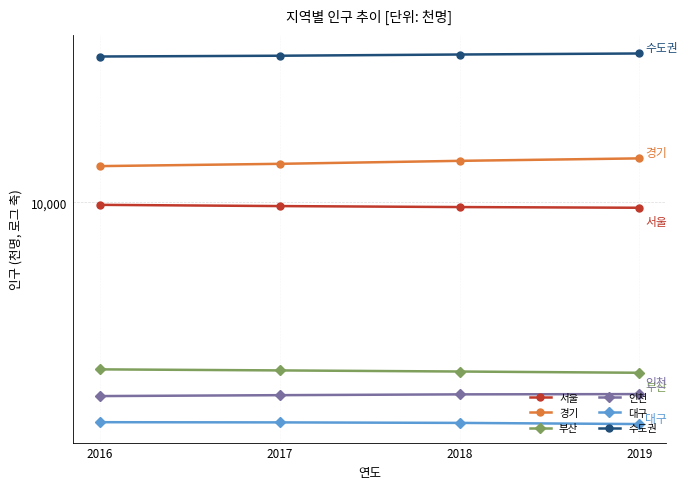

True or false: 인천 and 서울 intersect in this chart.

False